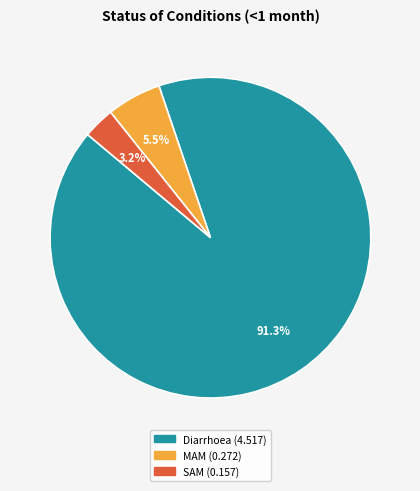

What is the smallest slice in the pie chart?

SAM